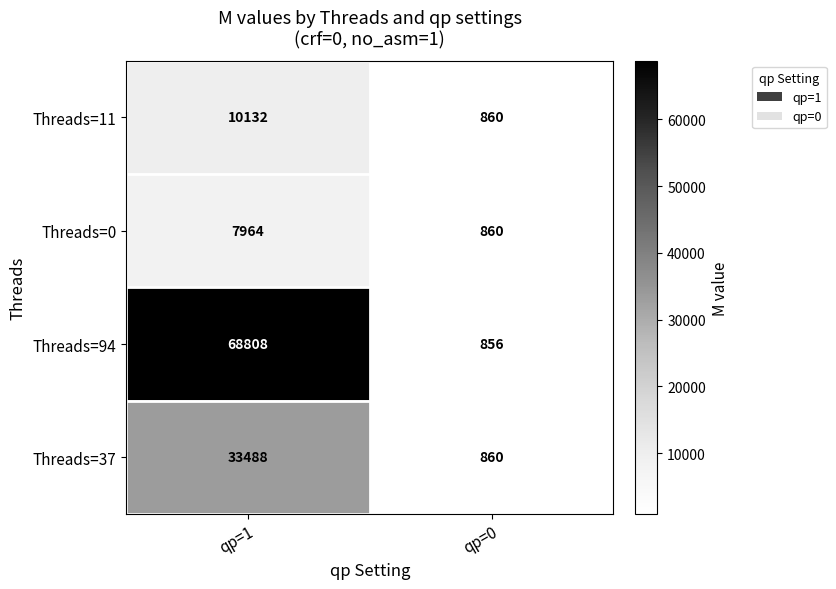

What is the sum of the Threads=94 values at qp=0 and qp=1?

69664